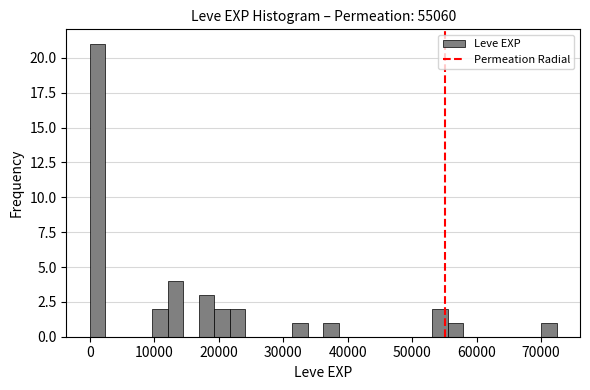

Read against the x-axis, roughly where is the centre of the tallest bar?

1000